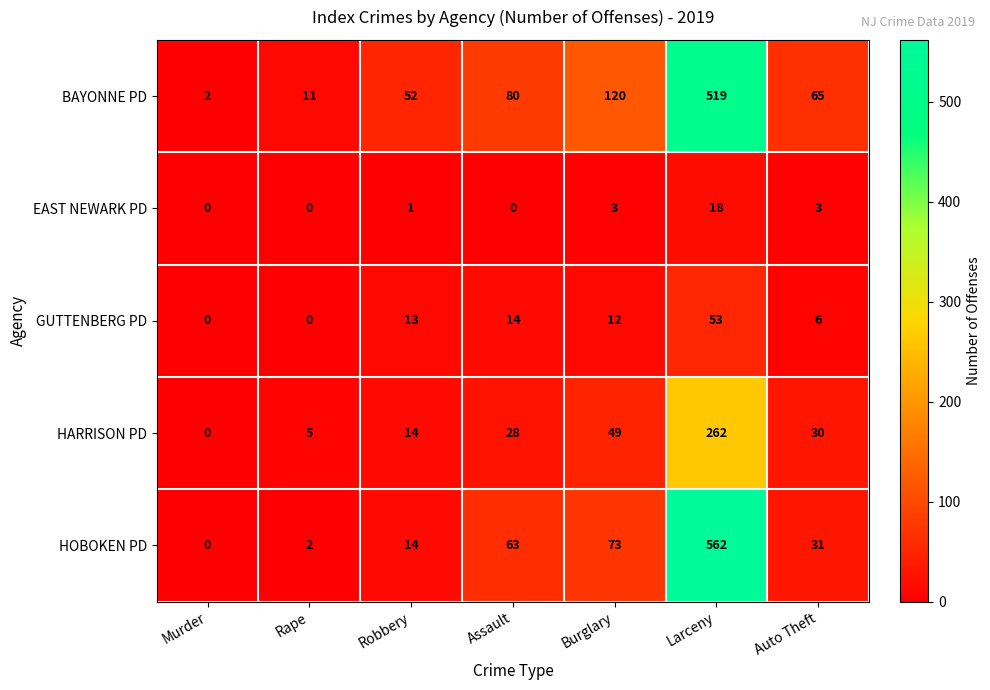

List the series in order of their peak value, lowest first.

EAST NEWARK PD, GUTTENBERG PD, HARRISON PD, BAYONNE PD, HOBOKEN PD